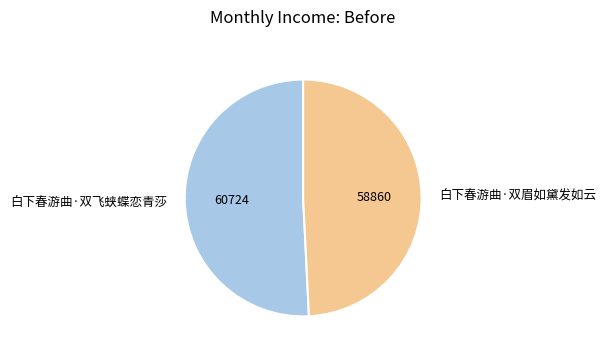

Approximately how many times larger is the value at 白下春游曲·双飞蛱蝶恋青莎 compared to 白下春游曲·双眉如黛发如云?

1.0